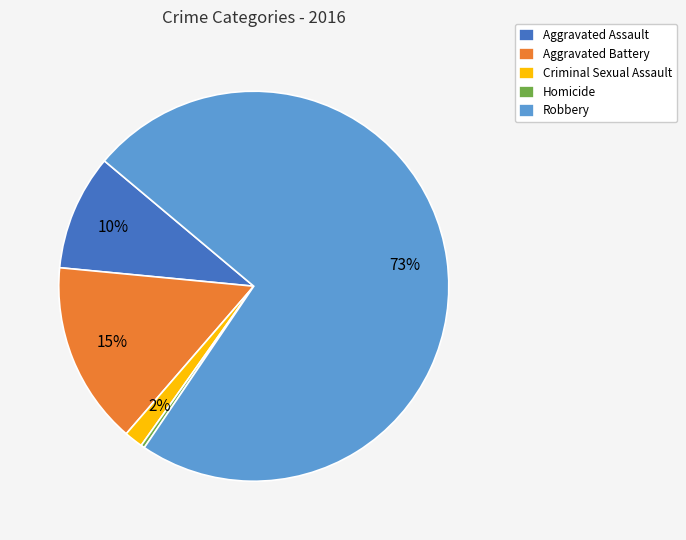

How many segments does this pie chart have?

5